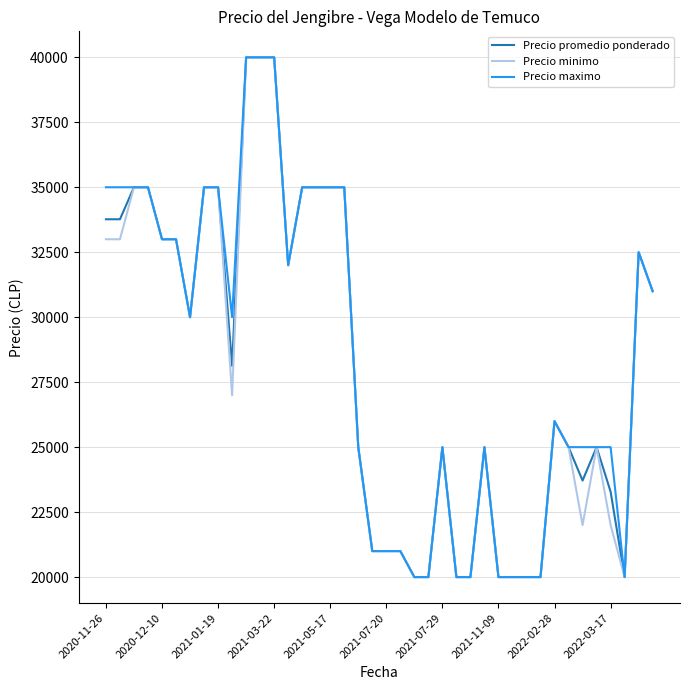

Is this an area chart (filled region under the line)?

No